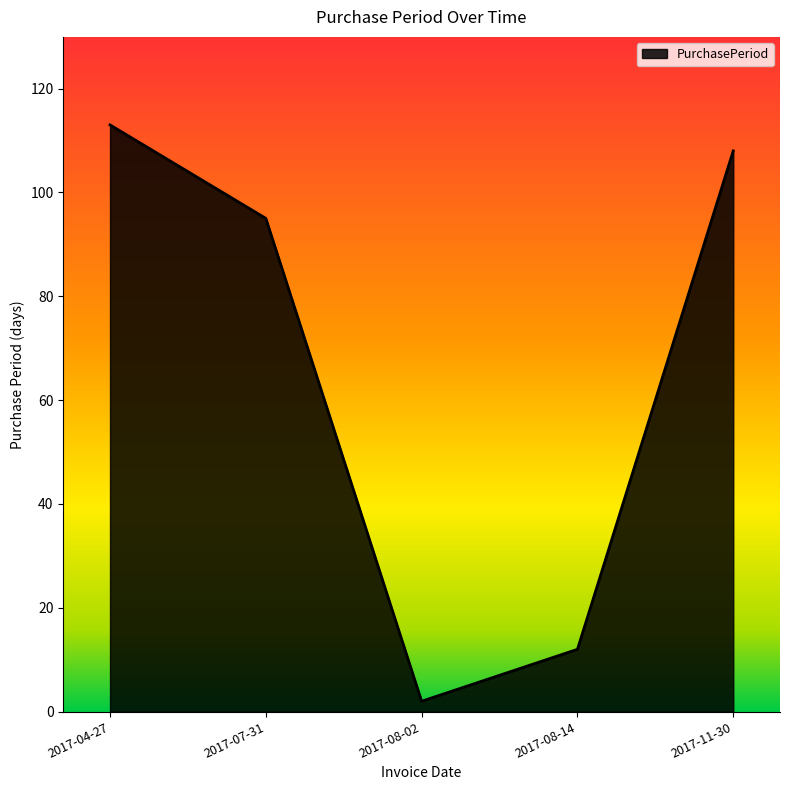

What is the difference between the maximum and minimum values?

111